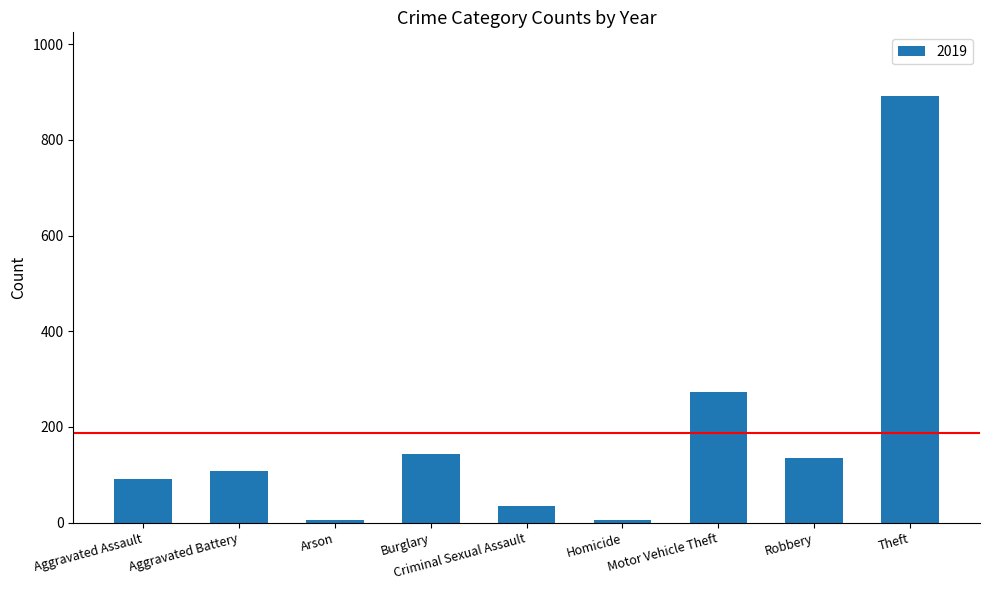

What is the label of the 6th bar from the right?

Burglary